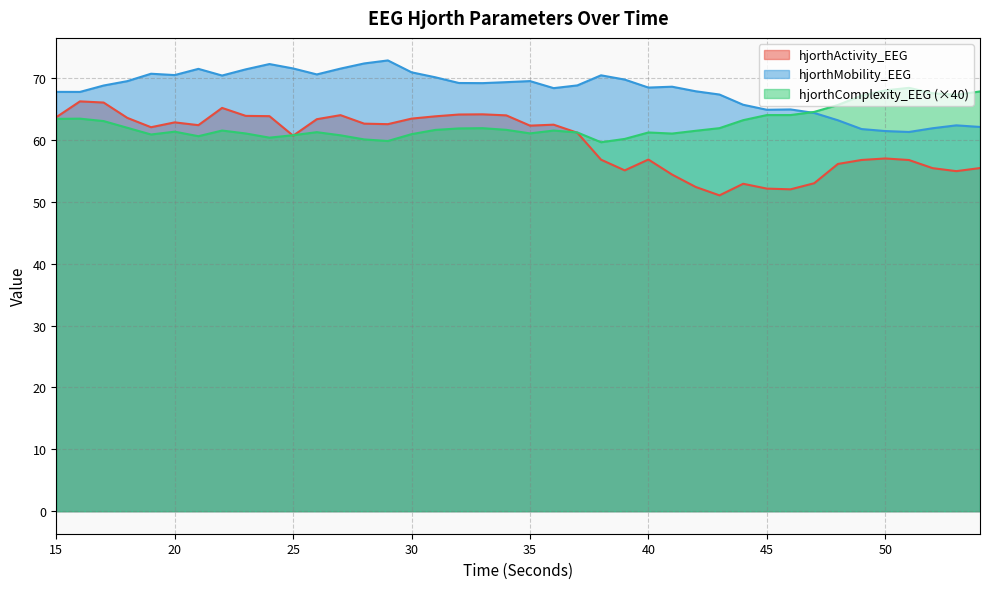

Which label corresponds to the smallest value in the chart?

43